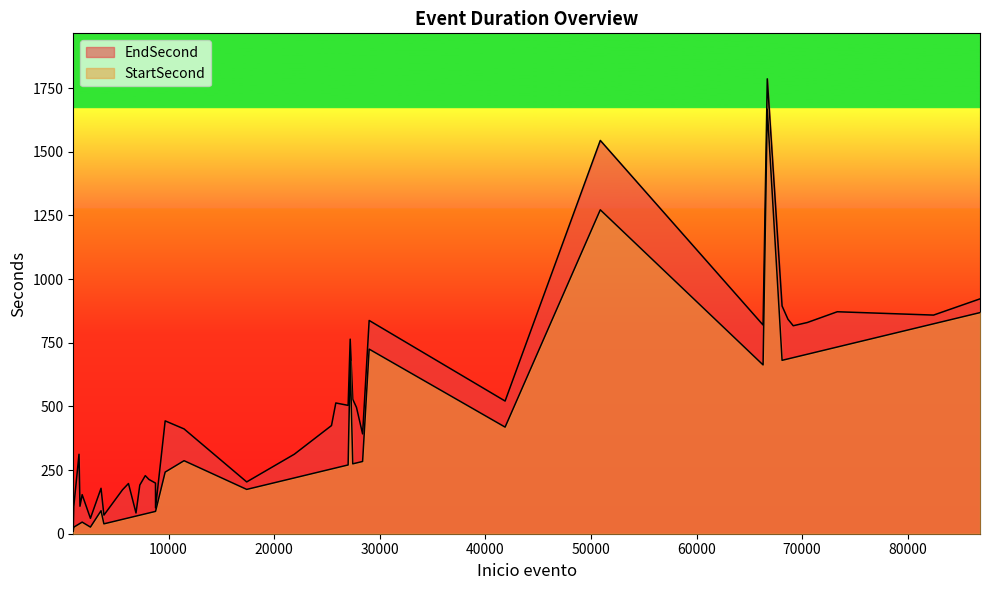

At which category does EndSecond reach its first local valley?

5